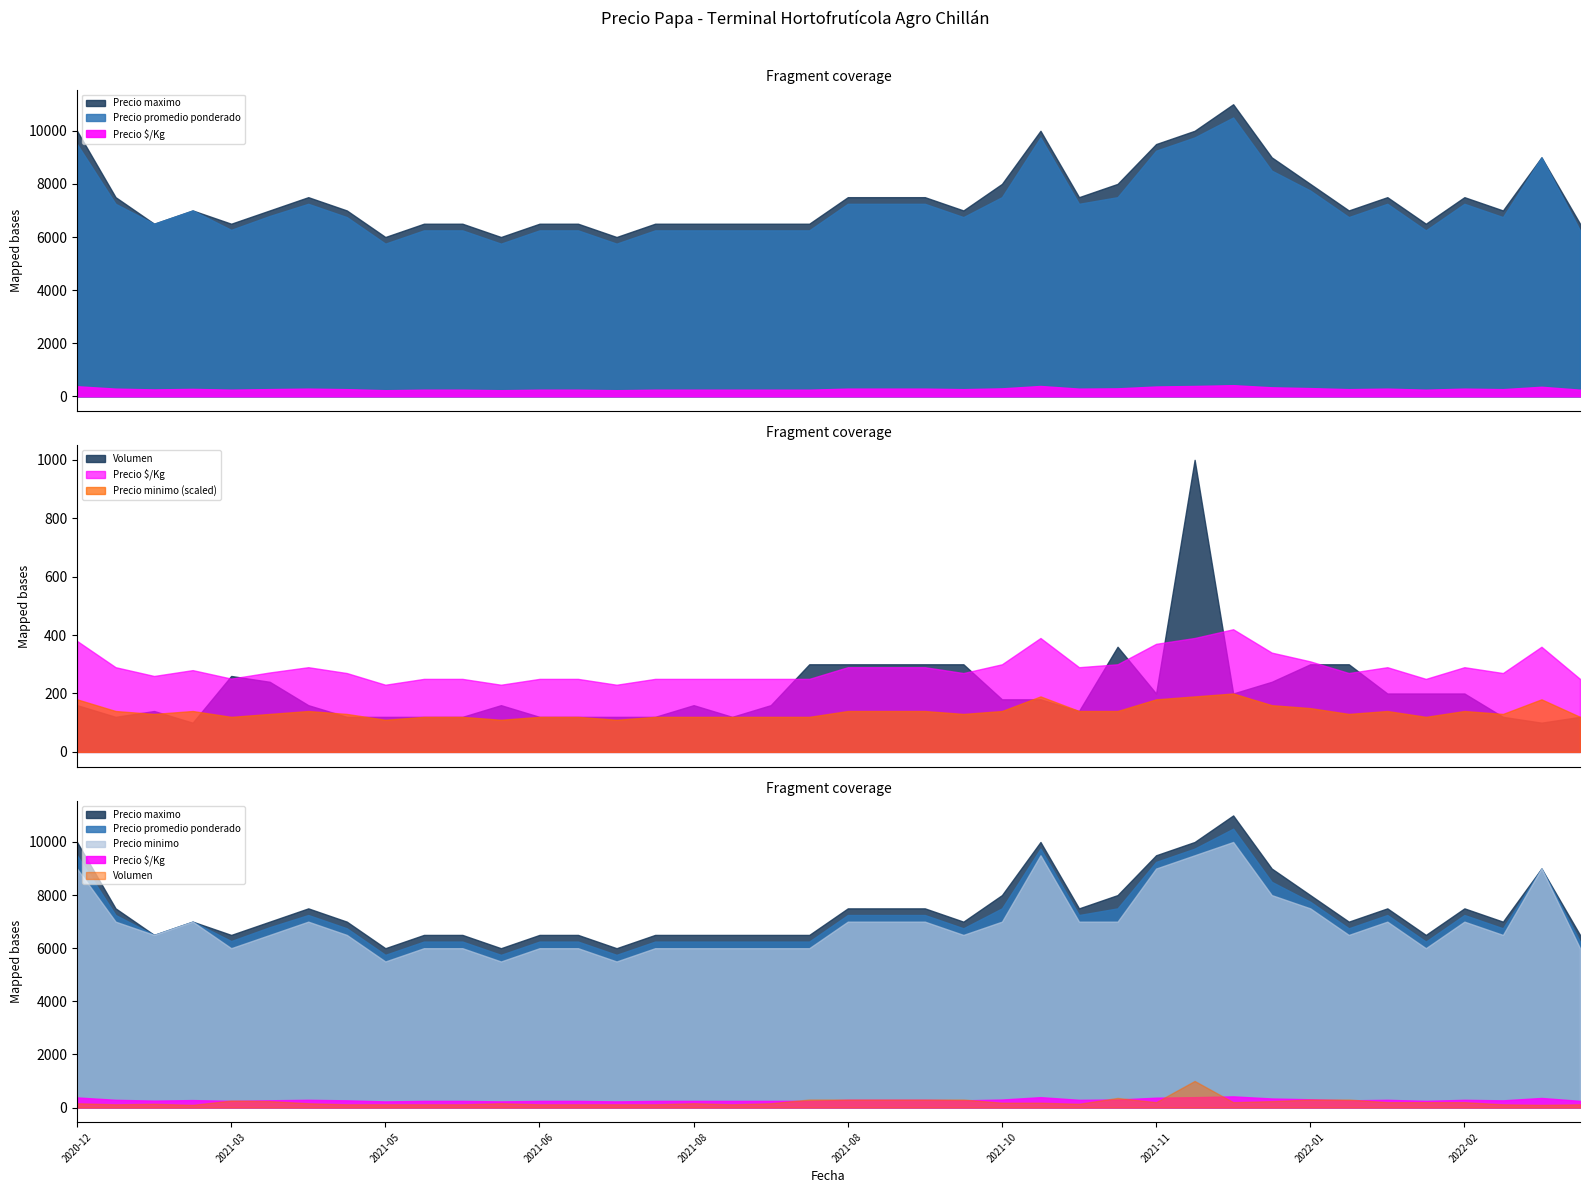

Where is Precio promedio ponderado nearest to the value 8125?

2021-12-31